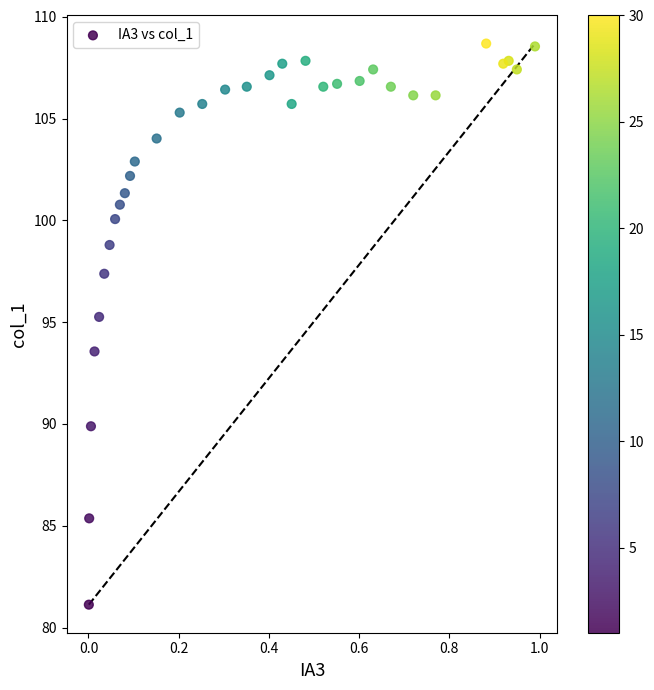

What is the range of Y values (max minus min)?

27.6